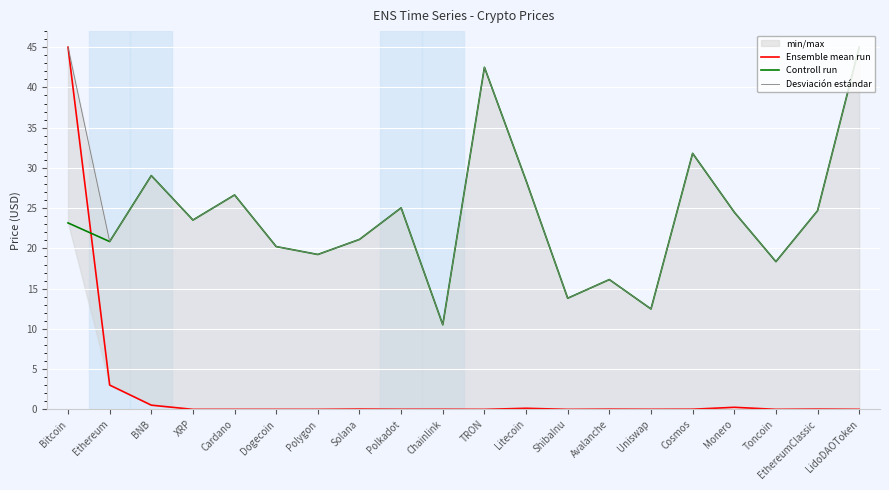

The Ensemble mean run series shows 0.0 at XRP. True or false?

True